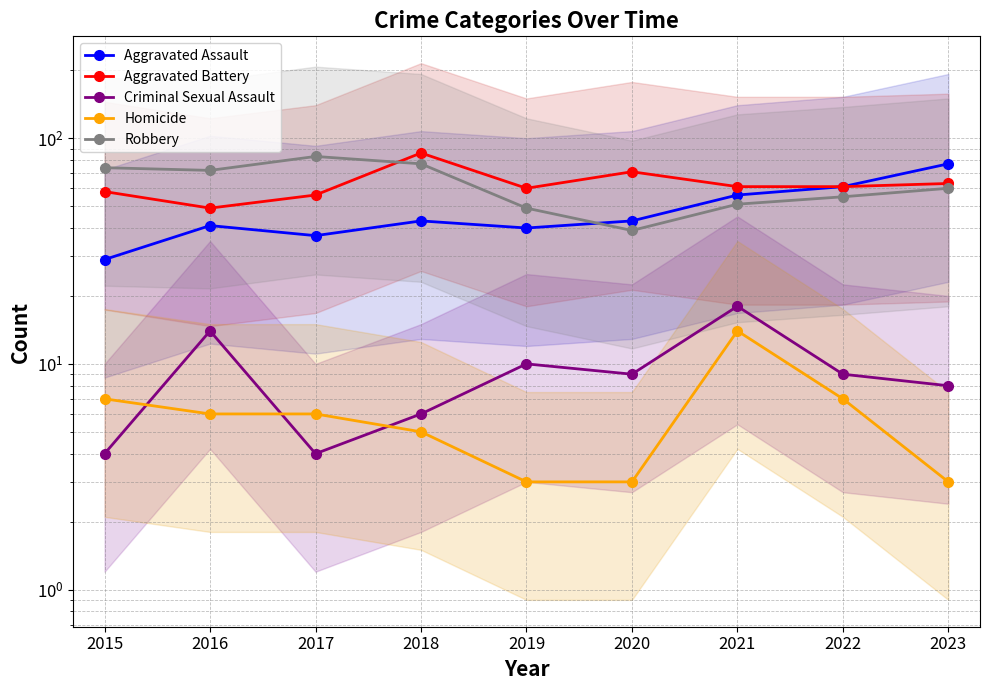

Rank the categories by Robbery value from highest to lowest.

2017, 2018, 2015, 2016, 2023, 2022, 2021, 2019, 2020